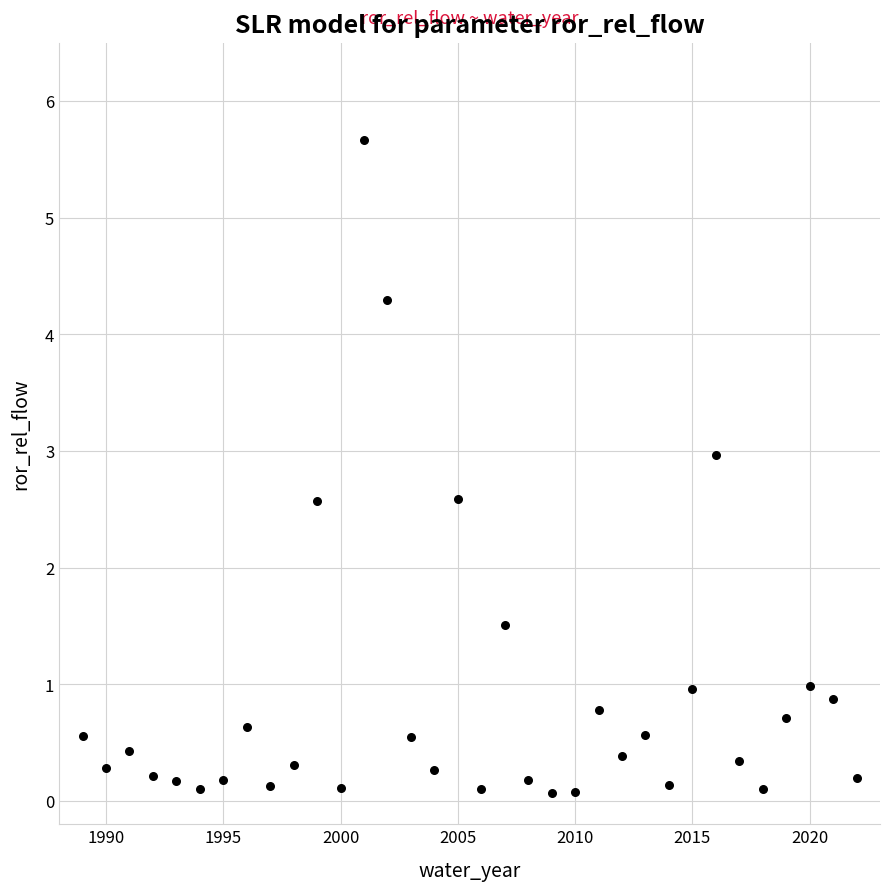

What Y value in the scatter plot is closest to 2?

1.5